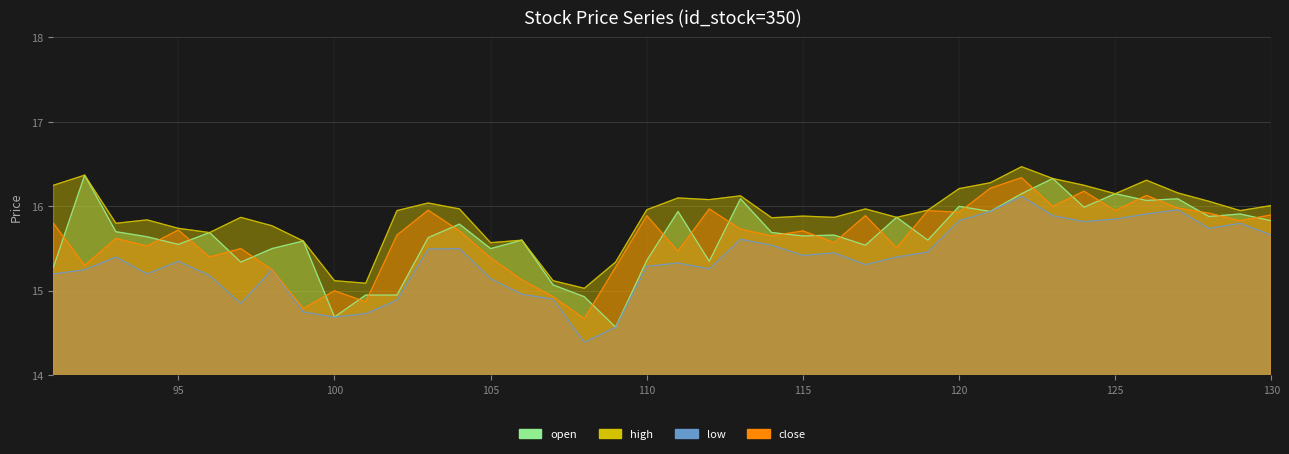

The value of high at 119 is 16.0. True or false?

True